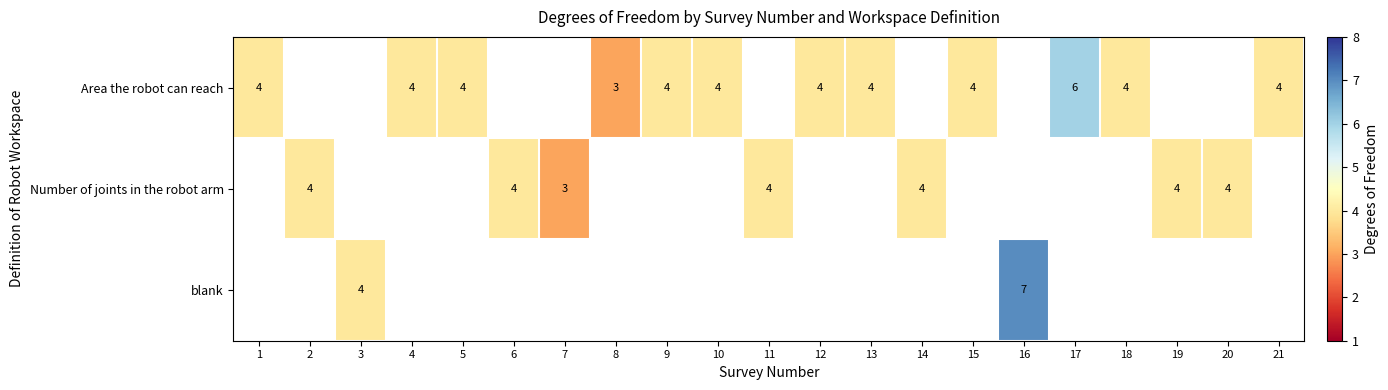

True or false: Number of joints in the robot arm has a value of 5 at 7.

False